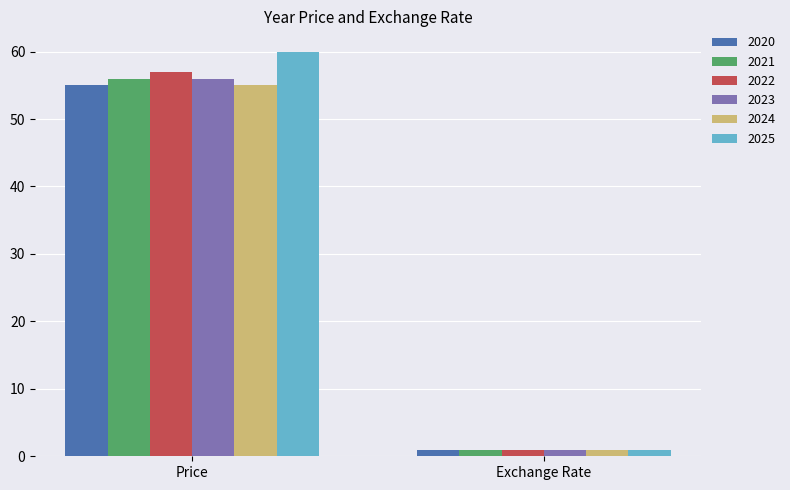

What is the minimum value shown in the chart?

1